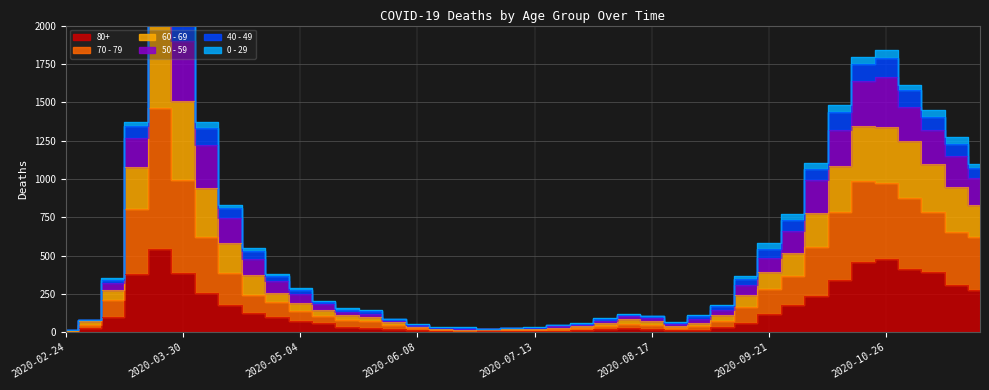

Rank the categories by 80+ value from lowest to highest.

2020-02-24, 2020-07-13, 2020-06-22, 2020-06-29, 2020-07-20, 2020-06-15, 2020-07-06, 2020-06-08, 2020-08-24, 2020-07-27, 2020-08-31, 2020-08-03, 2020-06-01, 2020-08-17, 2020-03-02, 2020-05-25, 2020-08-10, 2020-09-07, 2020-05-18, 2020-05-11, 2020-09-14, 2020-05-04, 2020-03-09, 2020-04-27, 2020-09-21, 2020-04-20, 2020-09-28, 2020-04-13, 2020-10-05, 2020-04-06, 2020-11-23, 2020-11-16, 2020-10-12, 2020-03-16, 2020-03-30, 2020-11-09, 2020-11-02, 2020-10-19, 2020-10-26, 2020-03-23